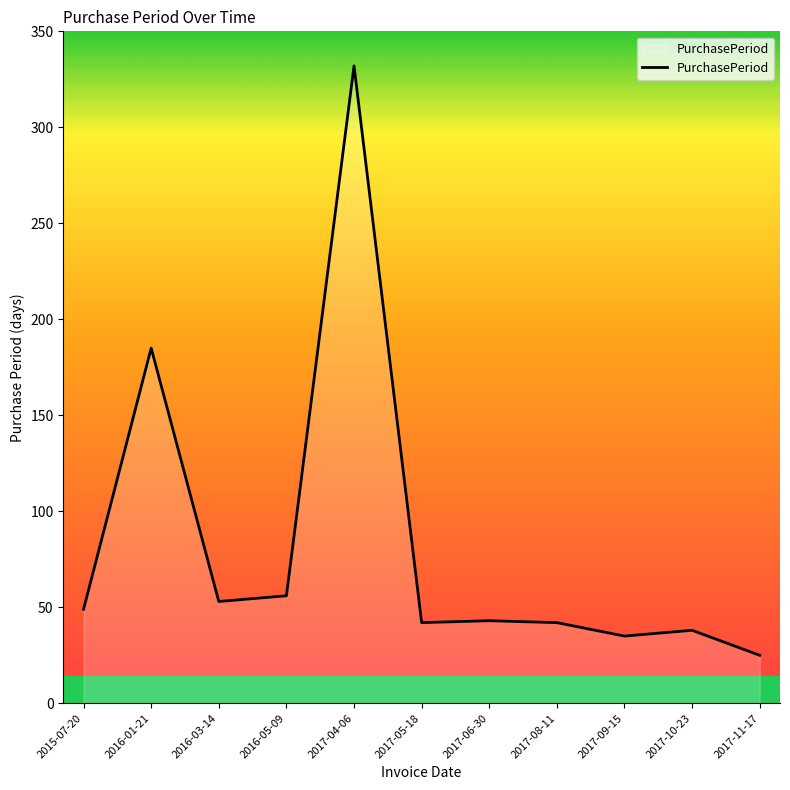

The value at 2017-05-18 is 22. True or false?

False